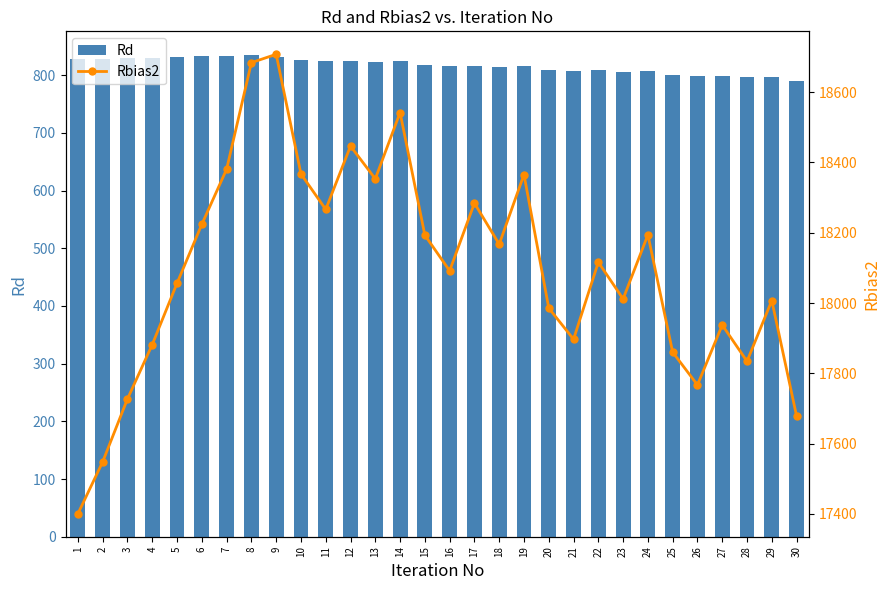

At which label does Rbias2 reach its peak?

9